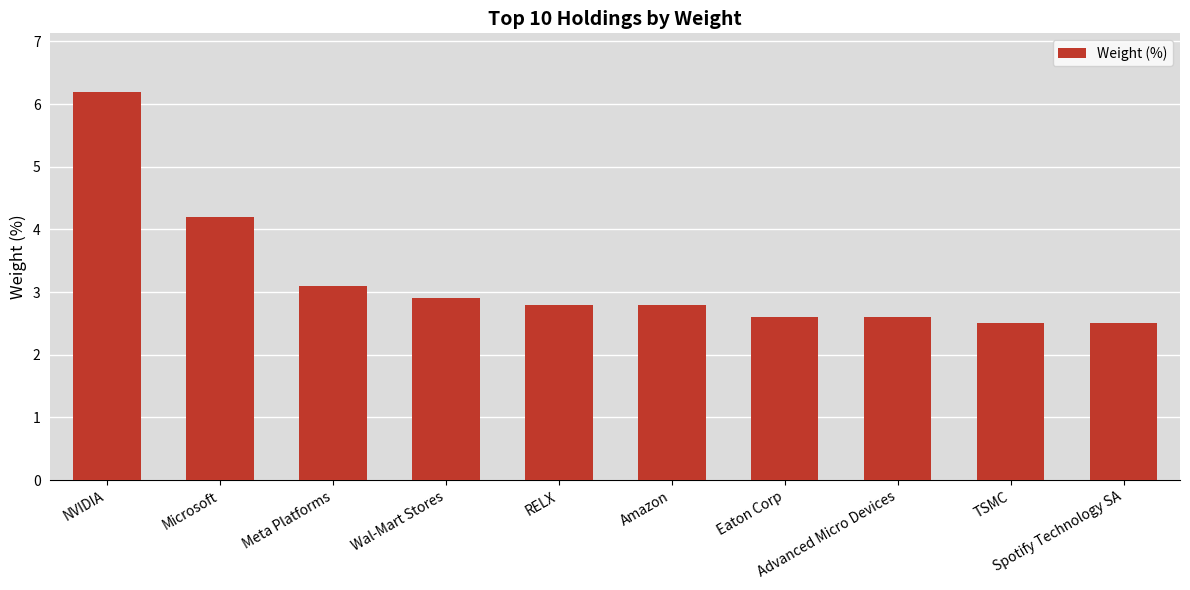

Is it true that the value at Wal-Mart Stores is 4.1?

False